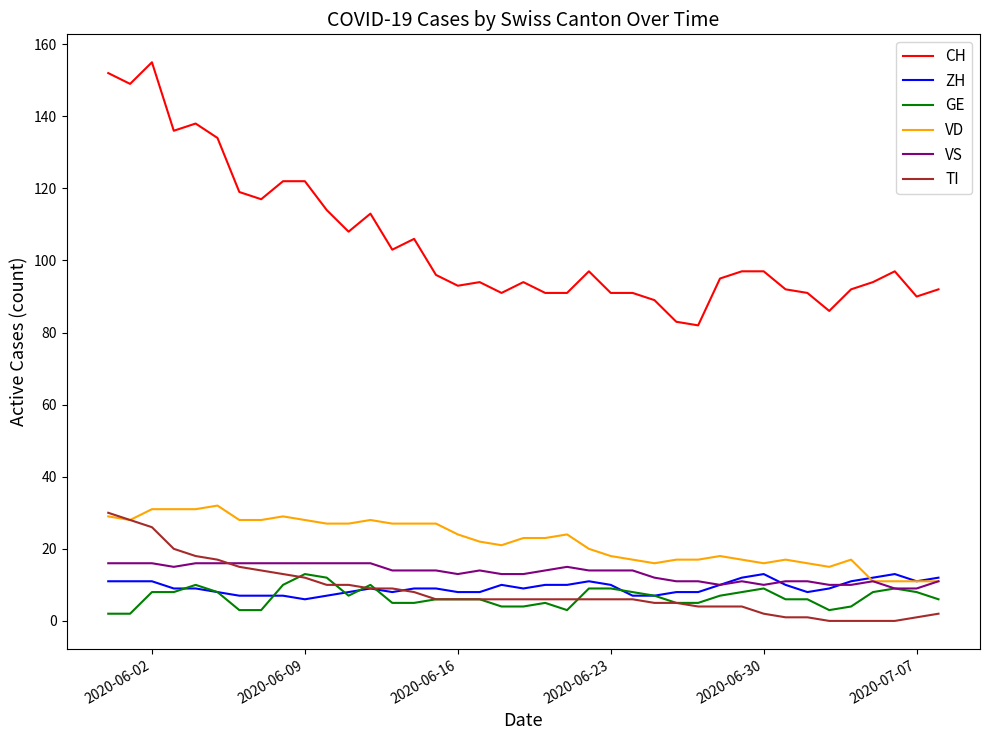

Which series has the widest spread of values?

CH